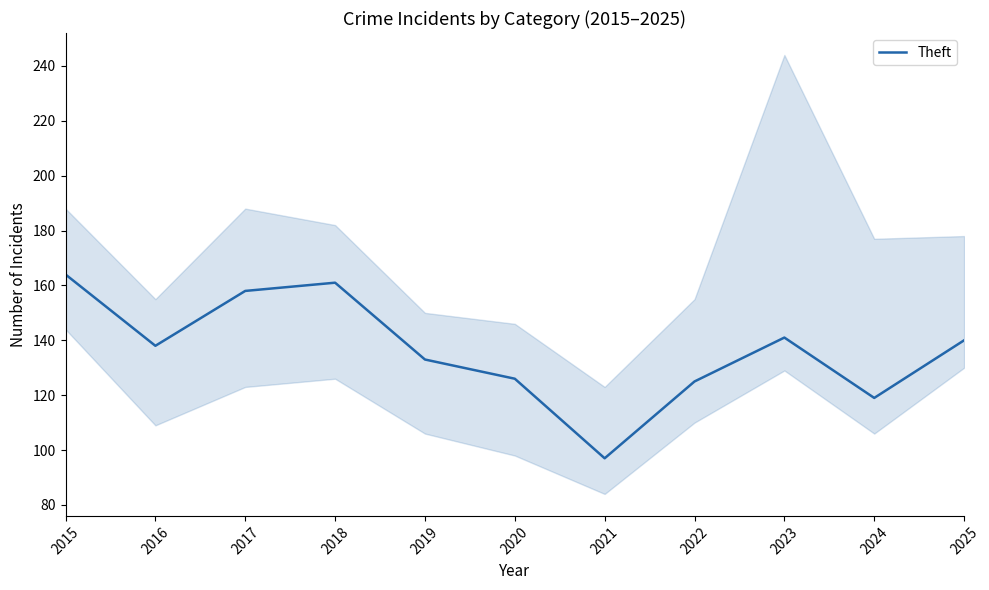

What is the minimum value shown in the chart?

97